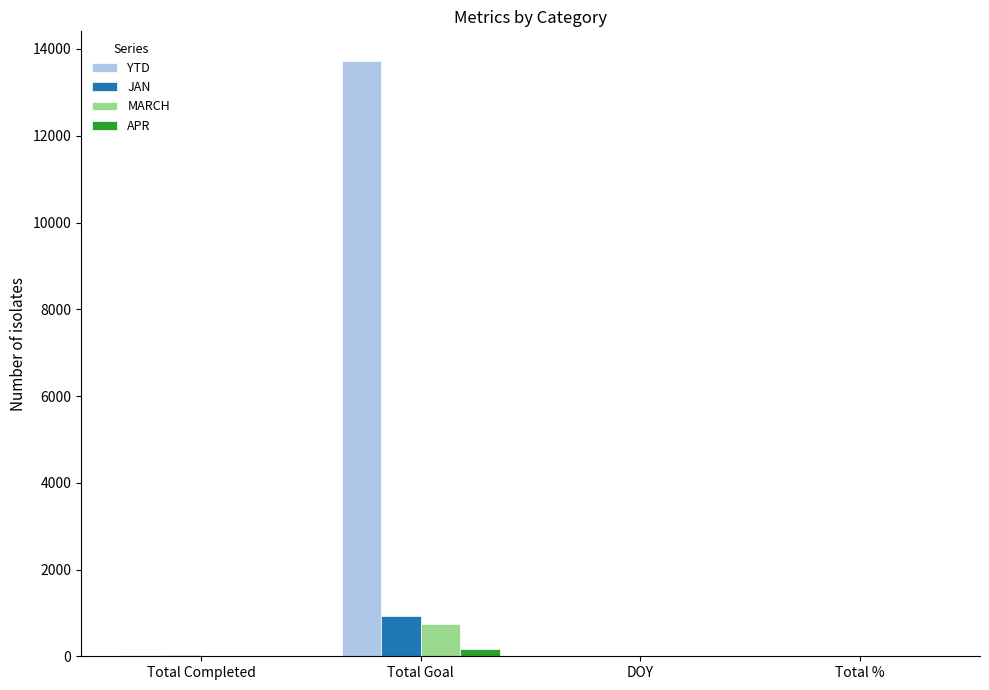

How many groups of bars are there?

4